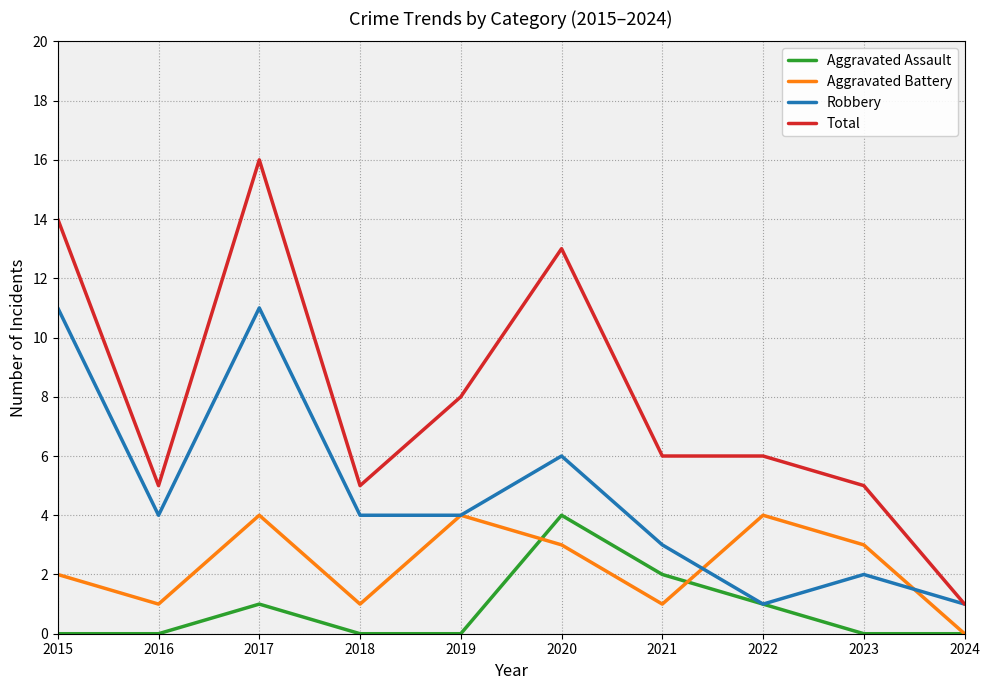

True or false: Aggravated Battery and Total cross at least once.

False